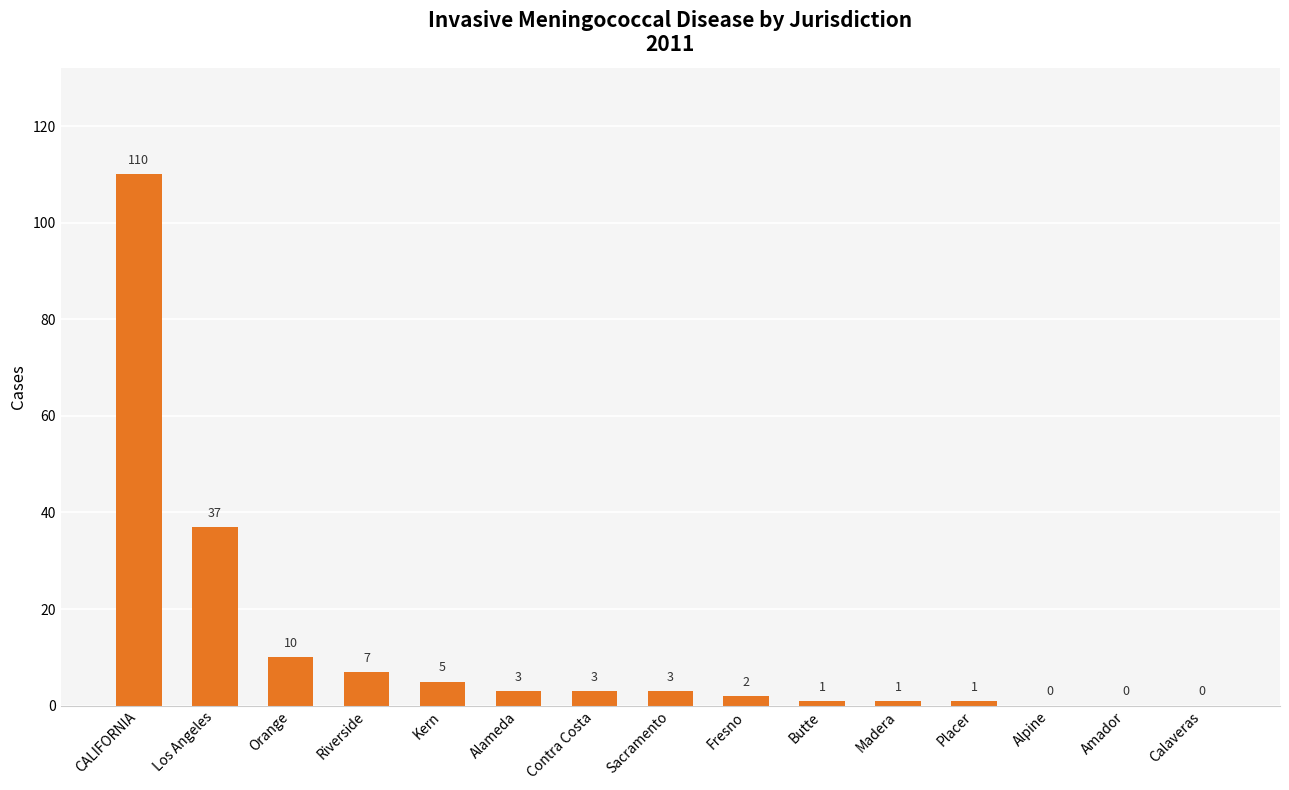

How many positive values are there?

12